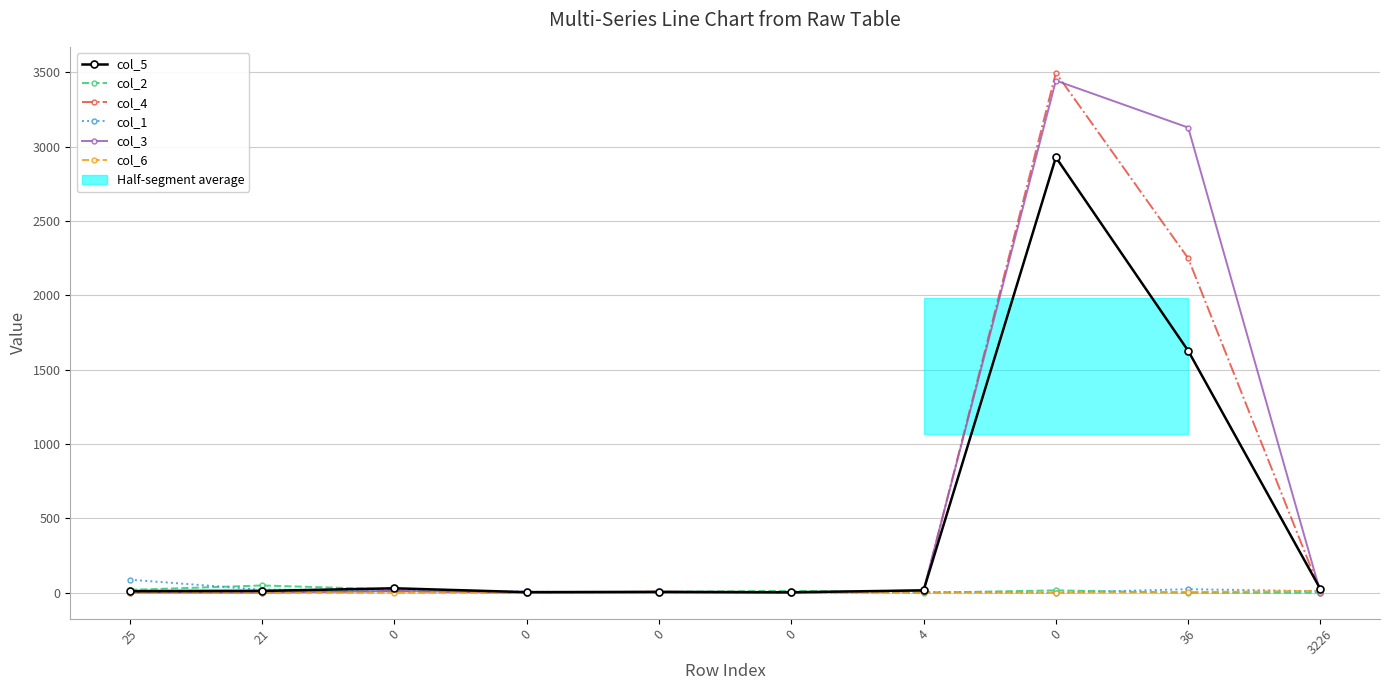

Does the chart display data point markers on the line(s)?

Yes